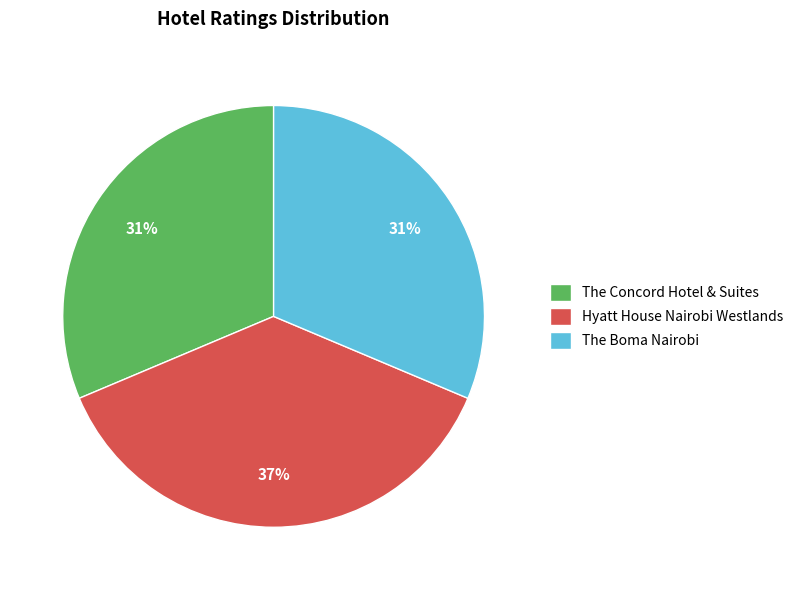

Is Hyatt House Nairobi Westlands the majority of the pie?

No